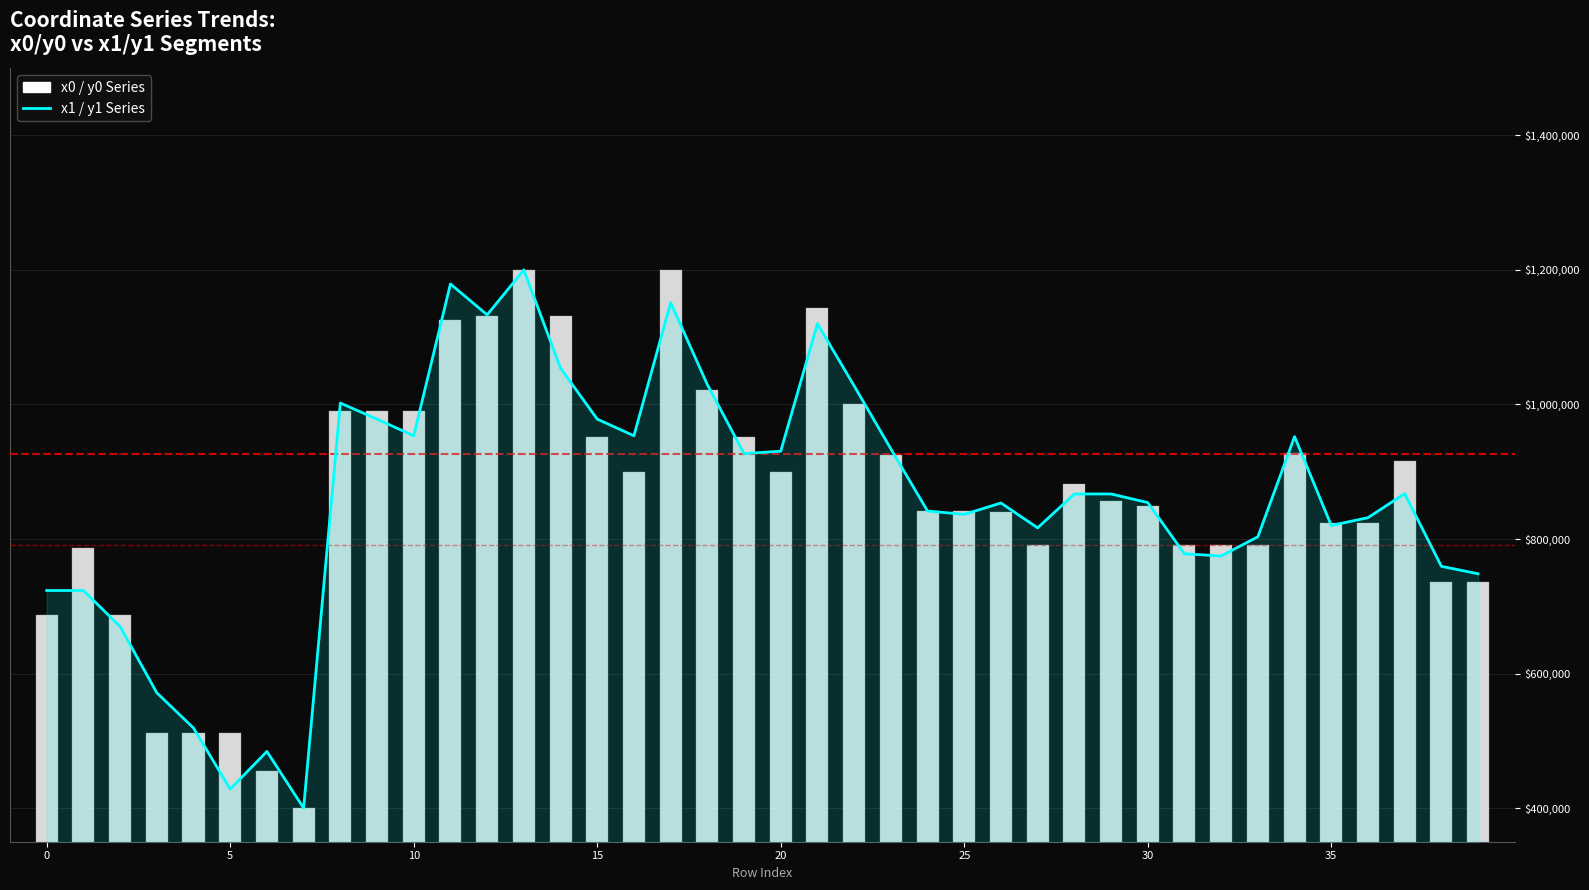

What is the difference between the second highest and second lowest values in the x0 / y0 Series series?

745342.3